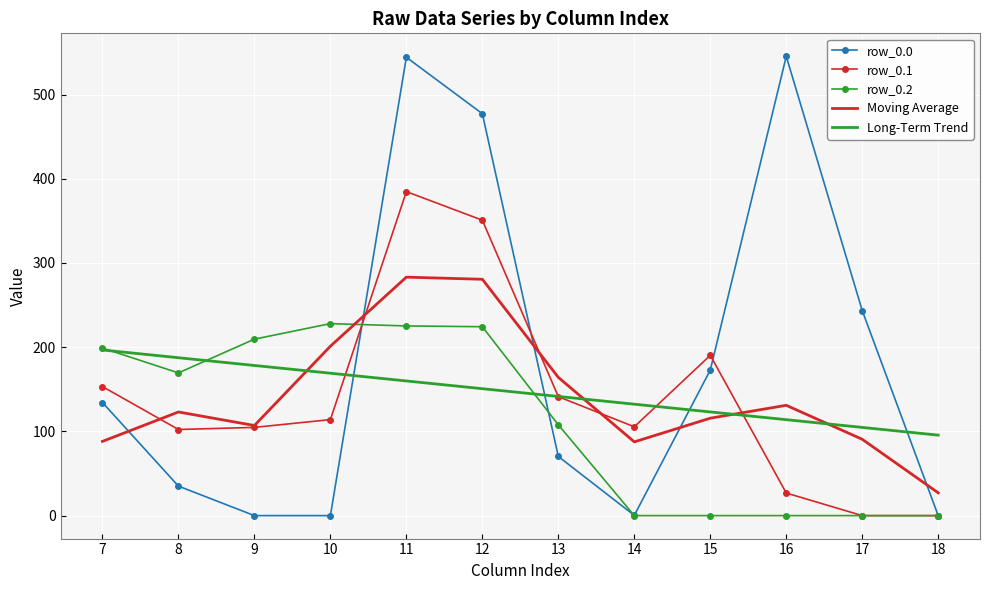

At which category does row_0.2 reach its first local valley?

8